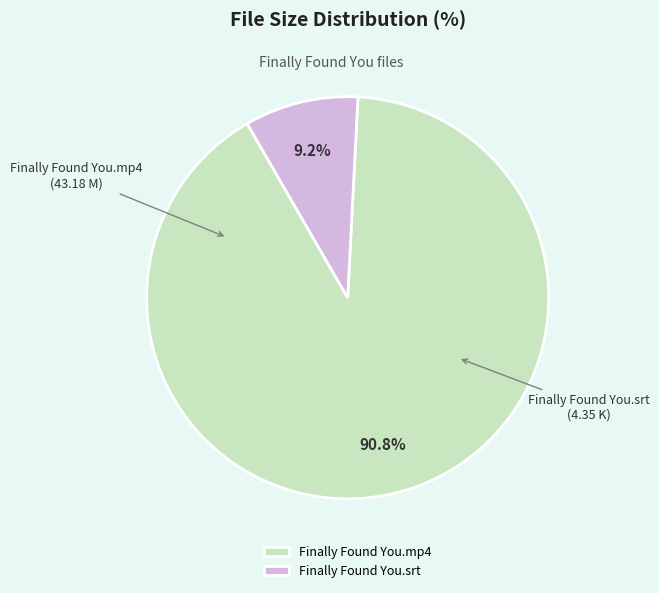

To the nearest percent, what is the average slice percentage?

50%